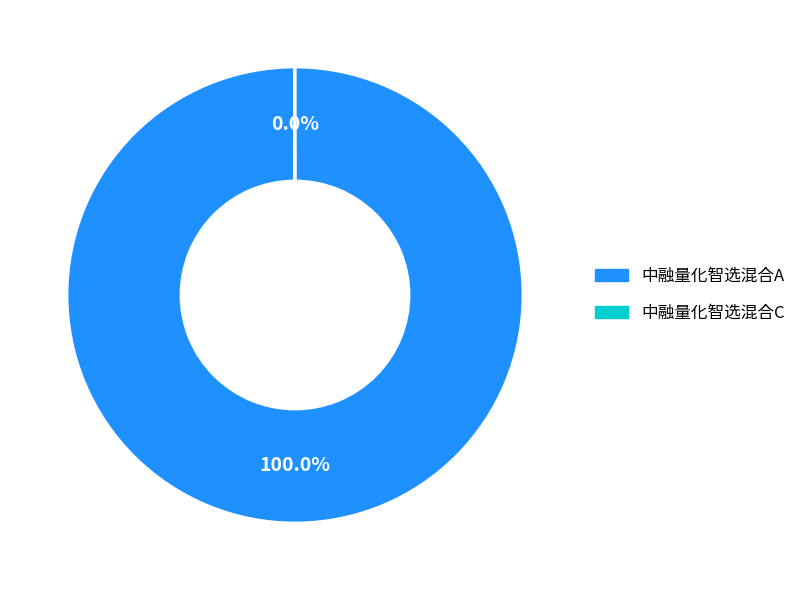

To the nearest percent, what is the difference between the largest and smallest slice percentages?

100%